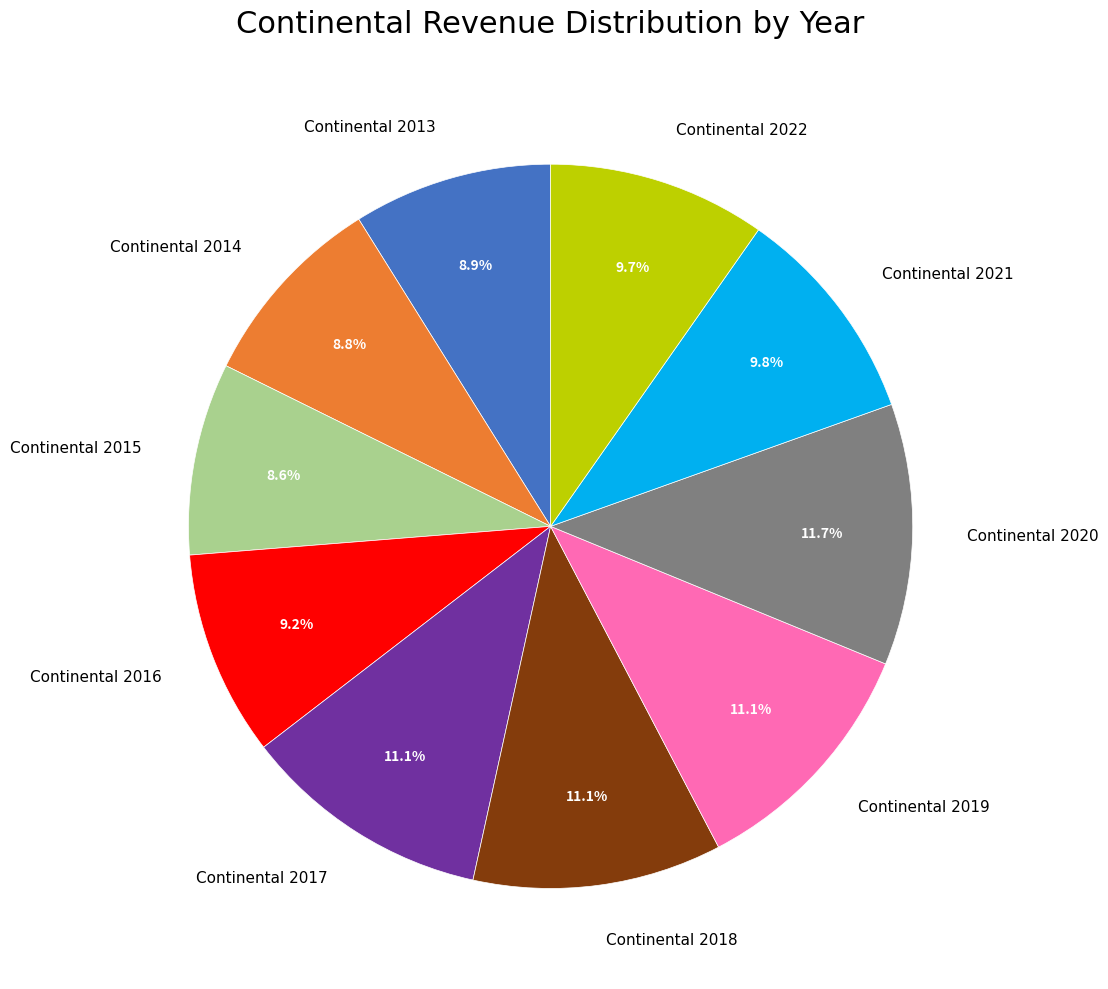

To the nearest percent, what is the combined percentage of Continental 2015 and Continental 2016?

18%